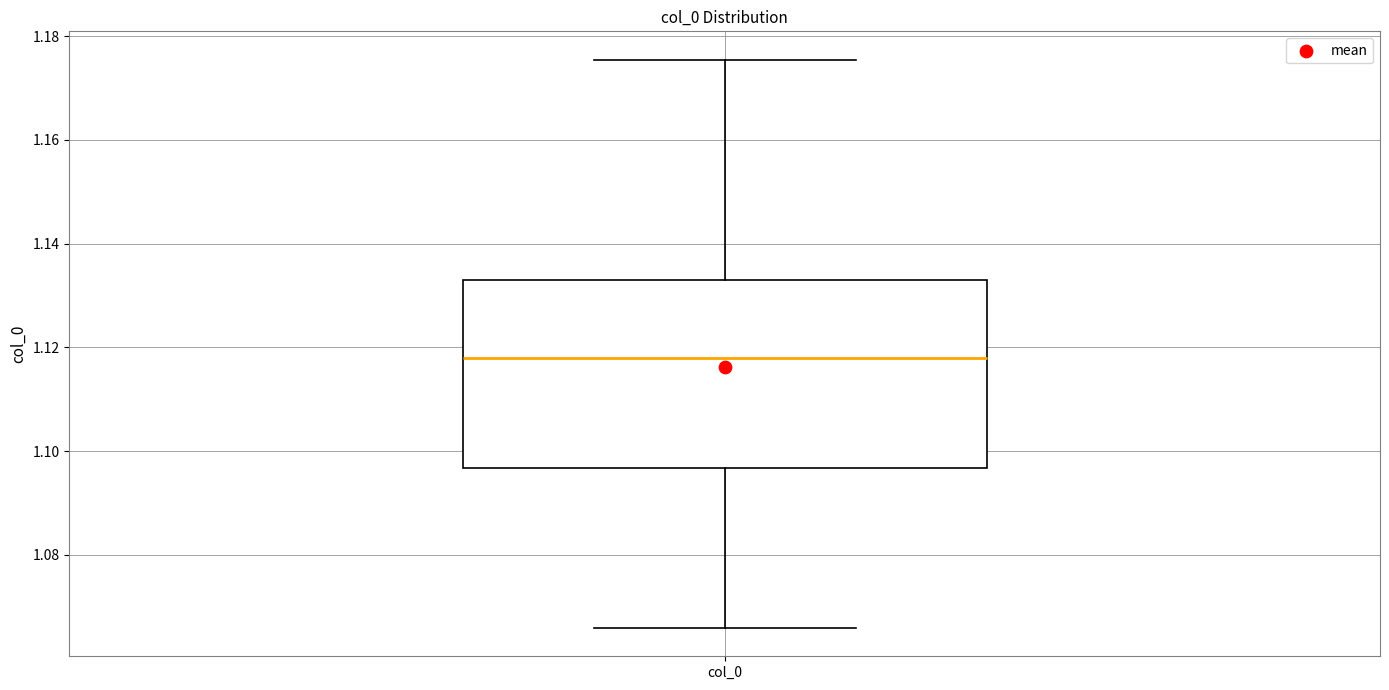

Read this box plot against the y-axis: the position of the median line, the range covered by the box, and the ends of both whiskers. The values are not printed on the chart, so give them approximately, as read against the axis.

median 1.118, box 1.096 to 1.132, whiskers 1.066 to 1.176